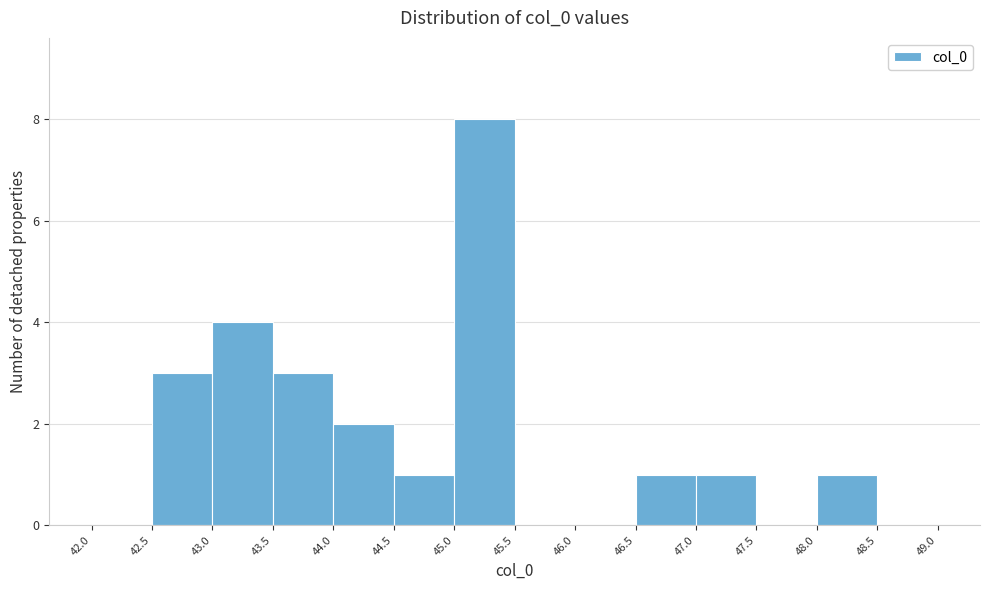

Reading left to right, list every bar in this chart as the range it spans on the x-axis followed by its height. The values are not printed on the chart, so give them approximately, as read against the axis.

42.0 to 42.5: 0
42.5 to 43.0: 3
43.0 to 43.5: 4
43.5 to 44.0: 3
44.0 to 44.5: 2
44.5 to 45.0: 1
45.0 to 45.5: 8
45.5 to 46.0: 0
46.0 to 46.5: 0
46.5 to 47.0: 1
47.0 to 47.5: 1
47.5 to 48.0: 0
48.0 to 48.5: 1
48.5 to 49.0: 0